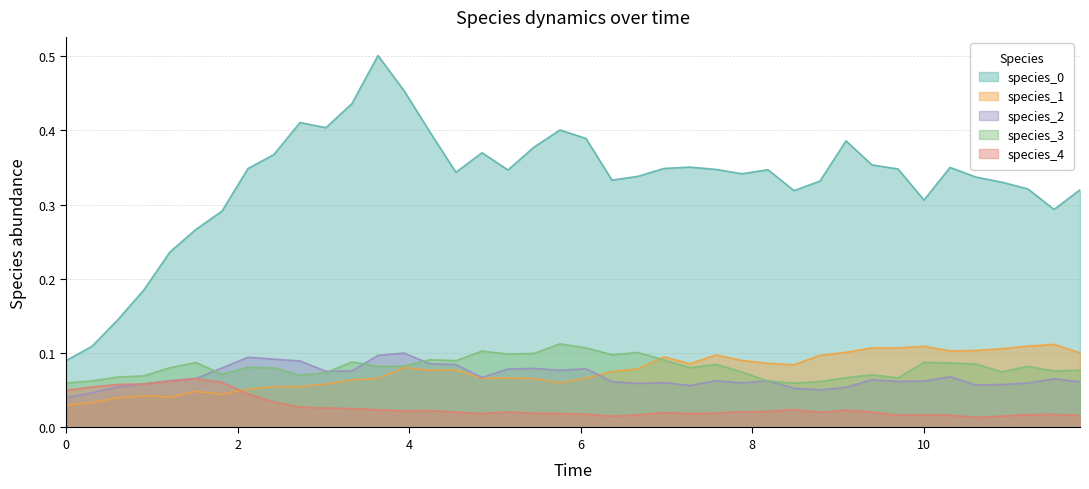

What are all the series names shown in the legend?

species_0, species_1, species_2, species_3, species_4